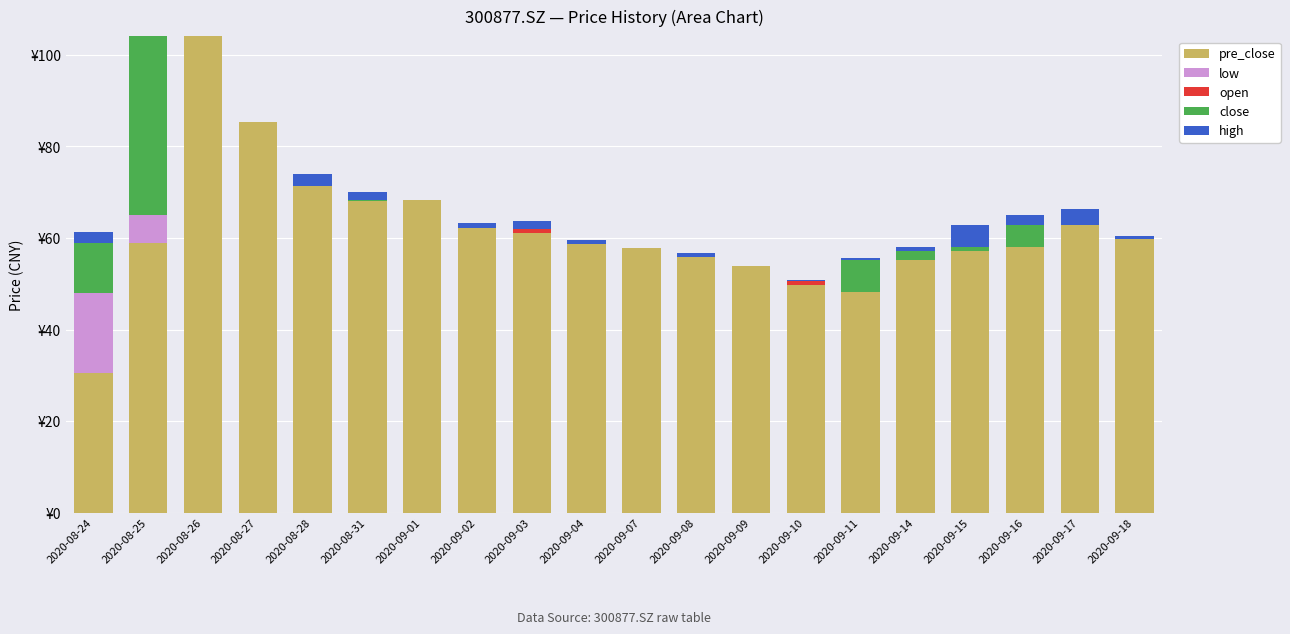

Are the bars horizontal?

No